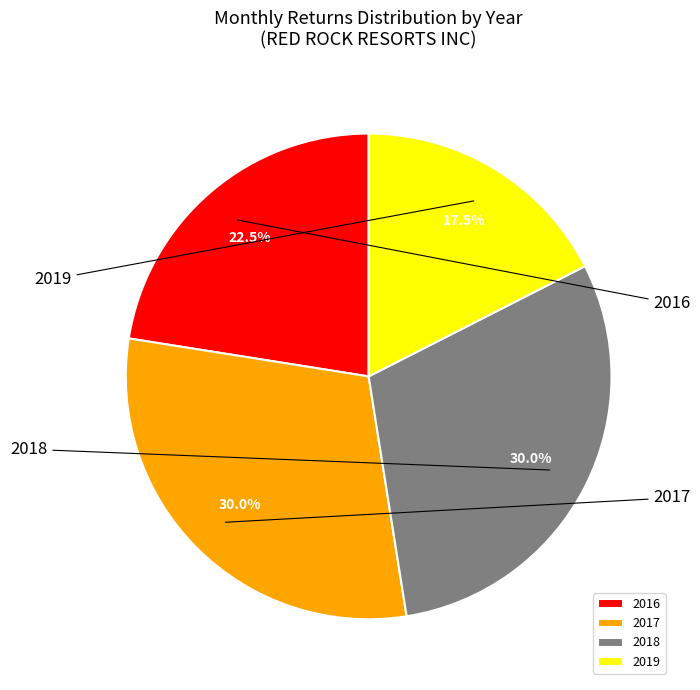

What is the change in value from 2016 to 2017?

+3